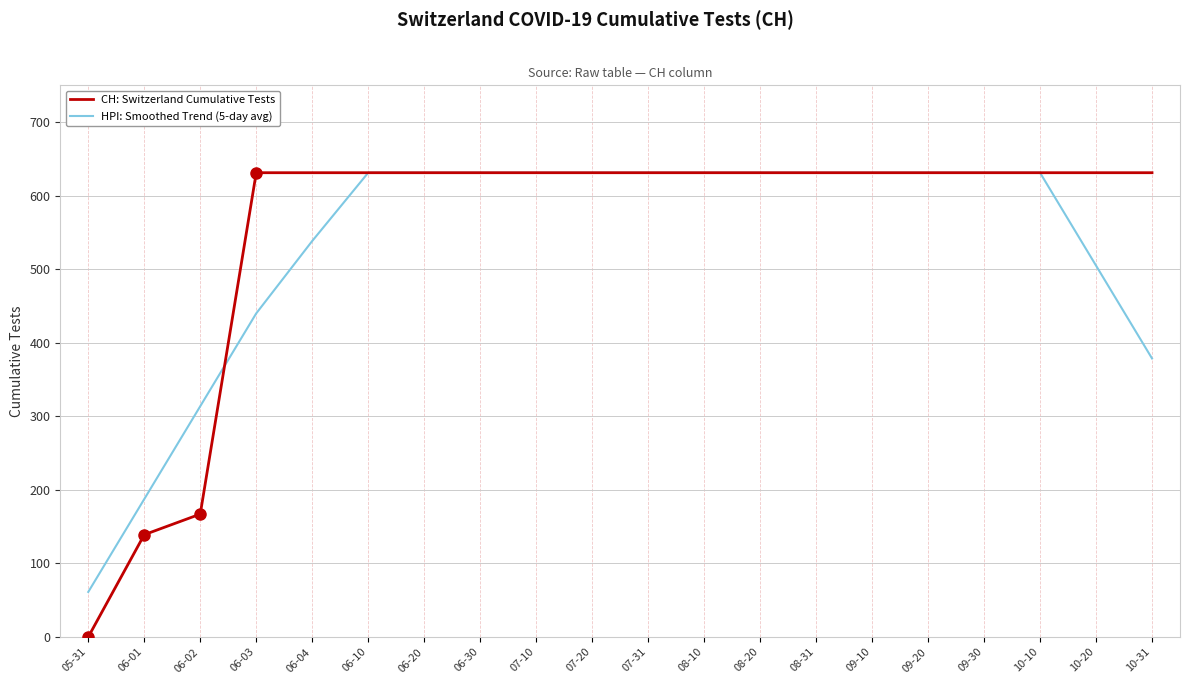

Where do HPI: Smoothed Trend (5-day avg) and CH: Switzerland Cumulative Tests first cross each other?

06-02 and 06-03